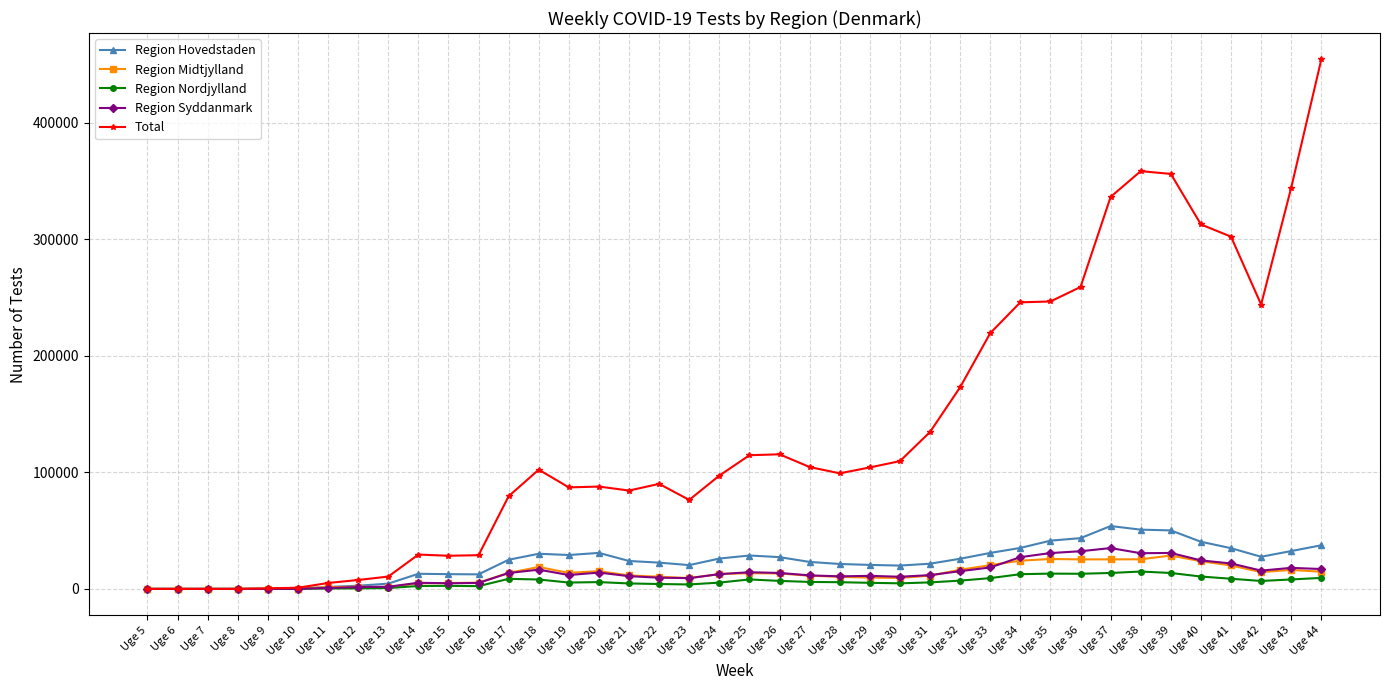

Which series ends up on top after the final intersection of Region Midtjylland and Region Hovedstaden?

Region Hovedstaden